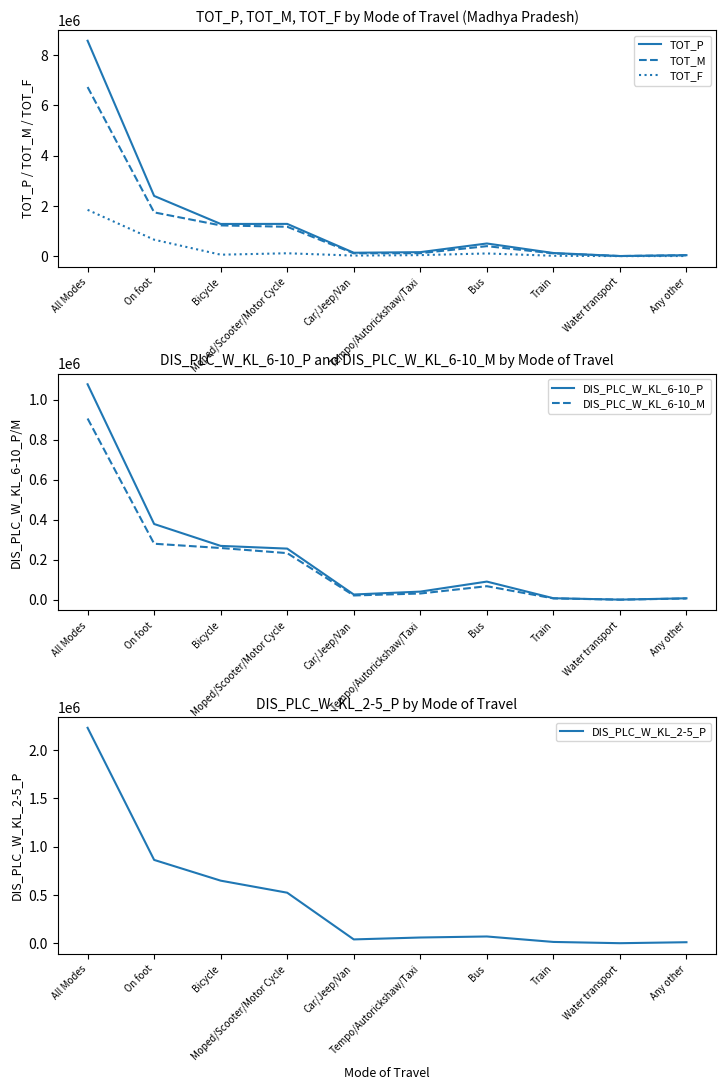

At which category is the sum across all series the highest?

All Modes